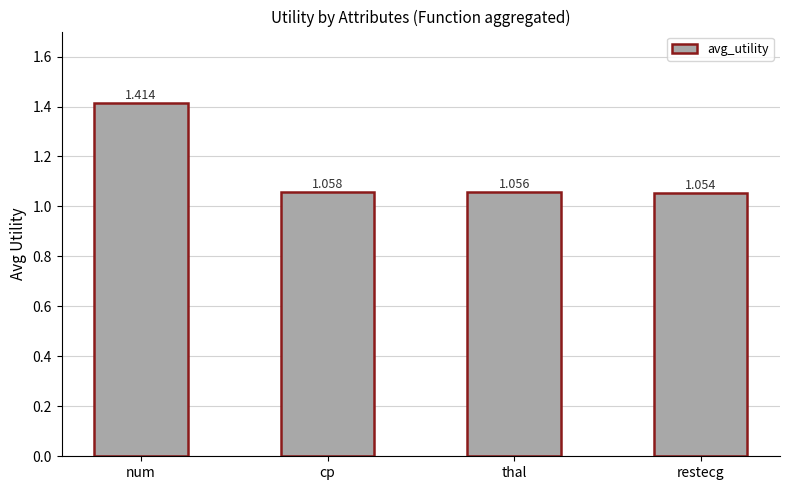

Which label corresponds to the largest value in the chart?

num